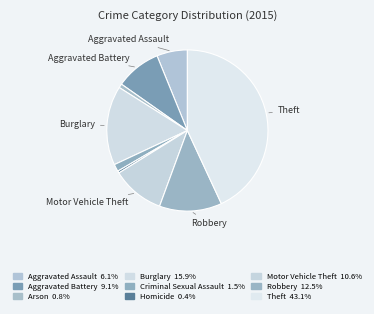

How many slices are in this pie chart?

9